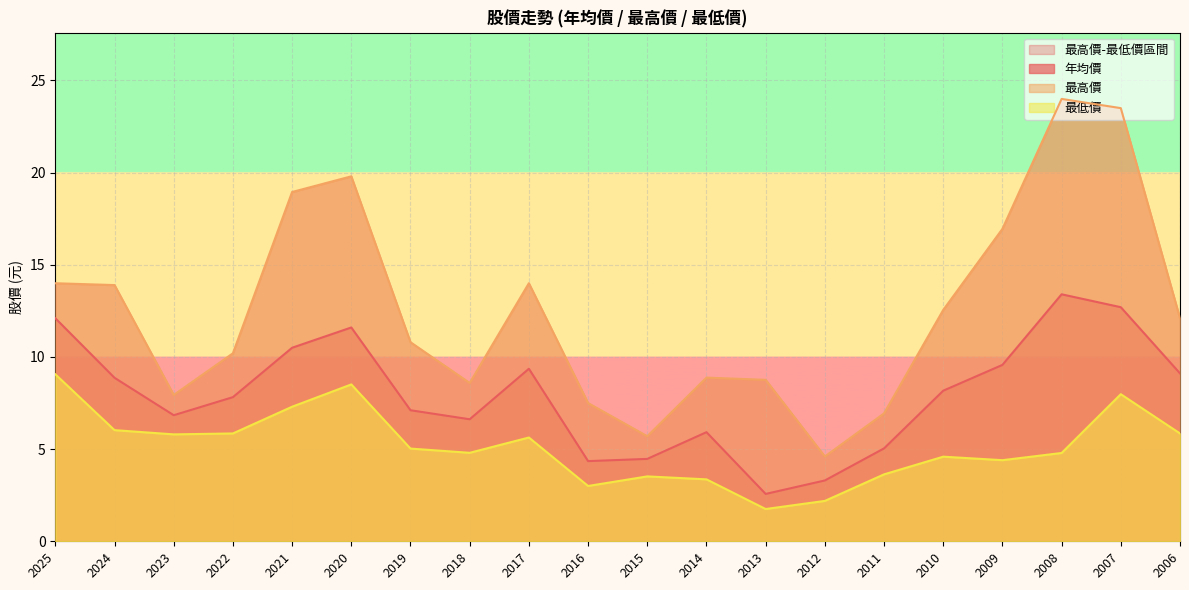

True or false: 最低價 has more than 2 interior local peaks.

True